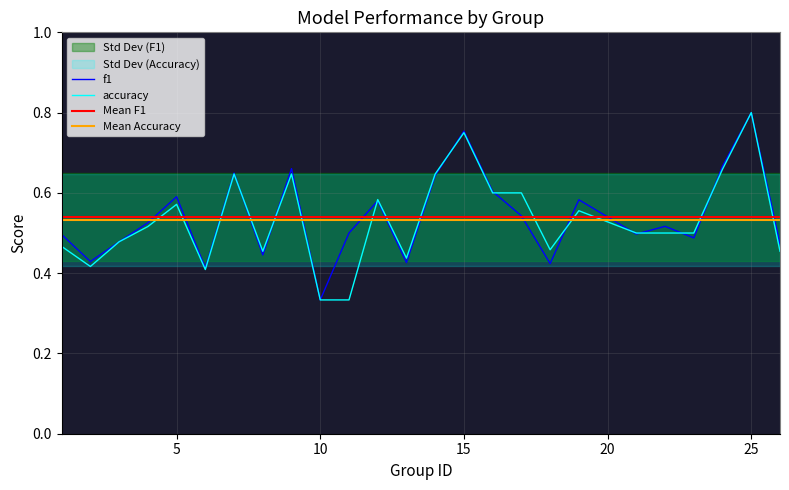

Which series changed the most between 4 and 10?

f1